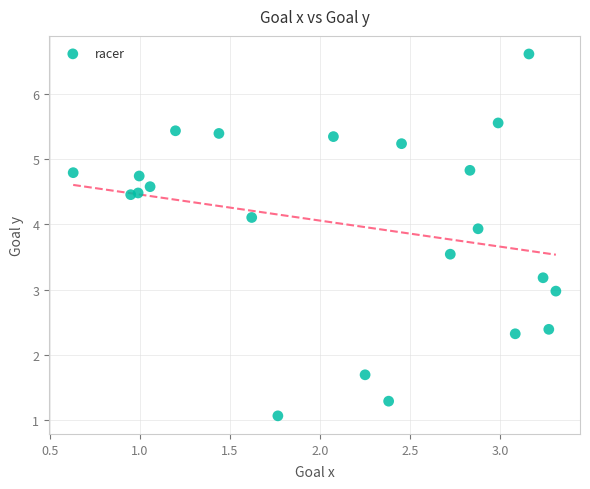

What is the range of Y values (max minus min)?

5.6